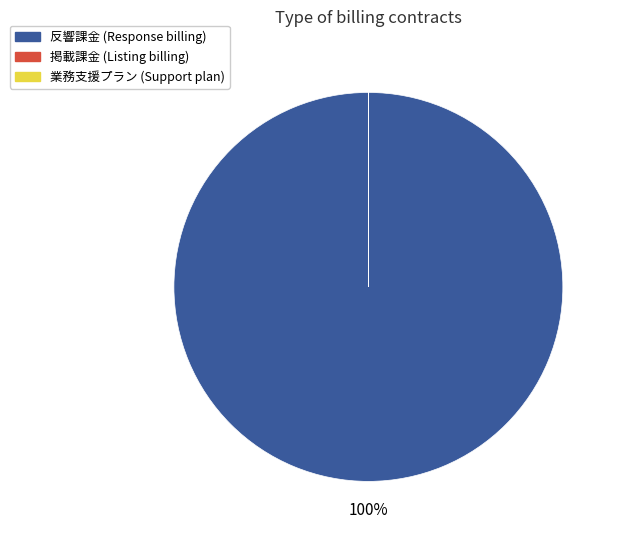

To the nearest percent, what is the difference between the largest and smallest slice percentages?

100%